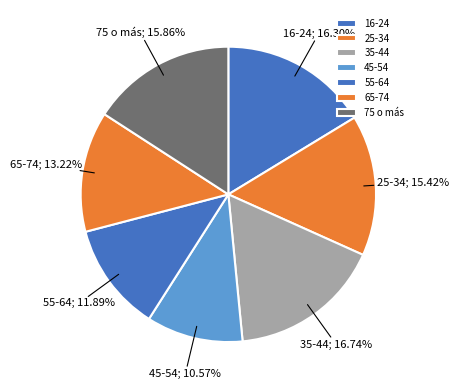

What is the ratio of the value at 65-74 to the value at 16-24?

0.8